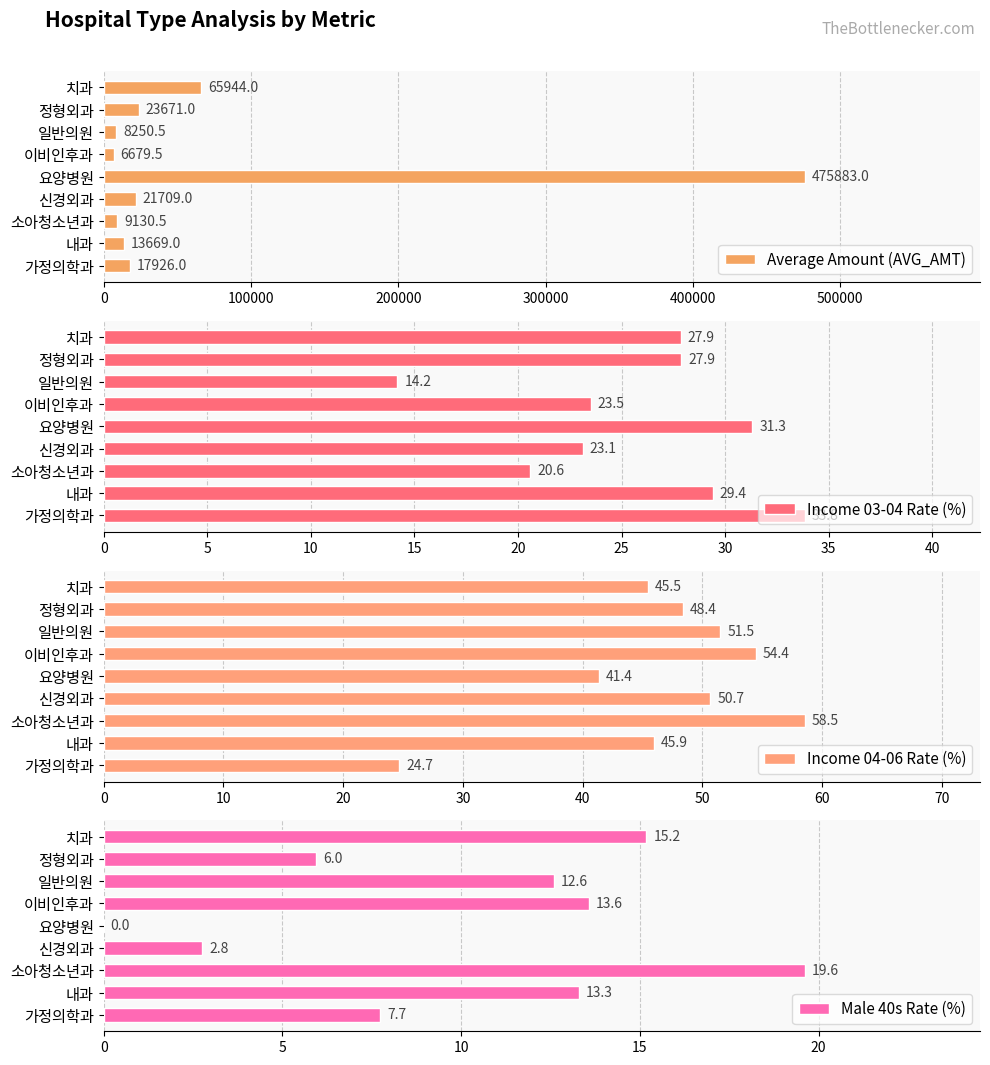

What is the highest value of the Income 03-04 Rate (%) series?

33.8